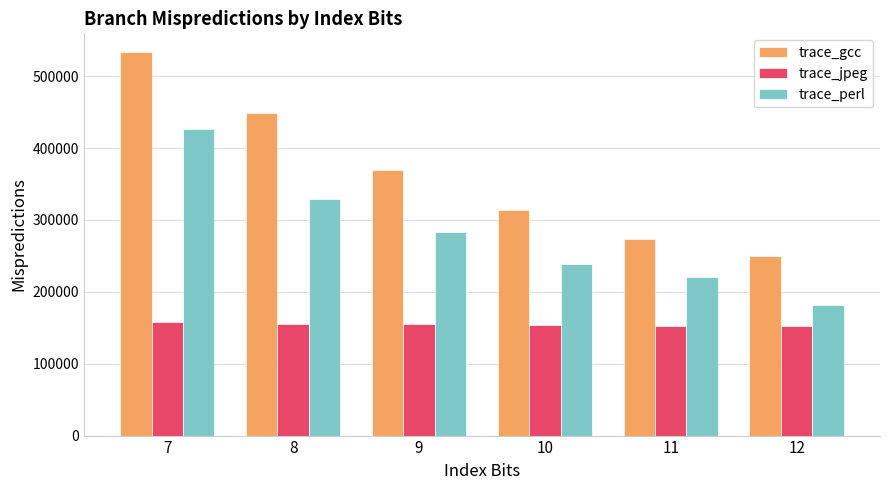

What is the maximum value for trace_gcc?

532970